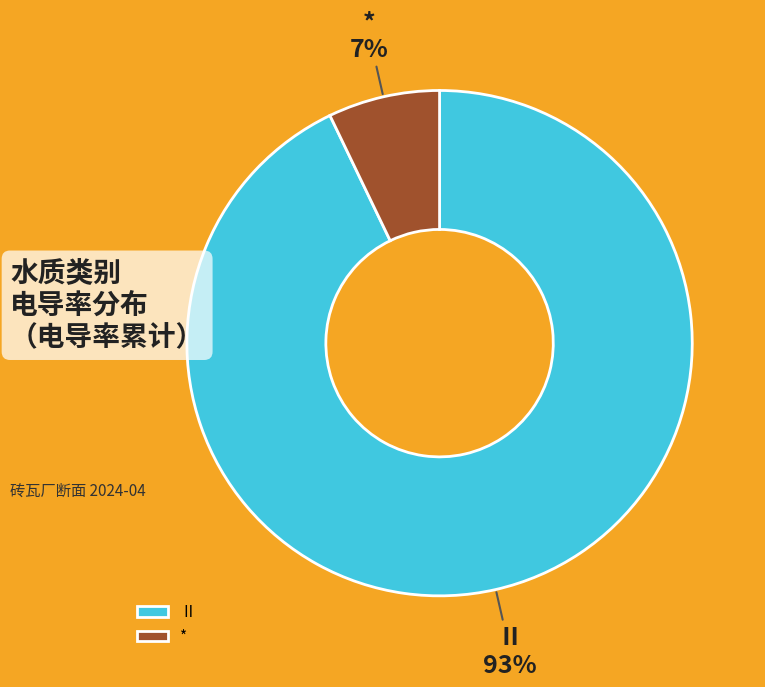

To the nearest percent, what portion does Ⅱ represent?

93%